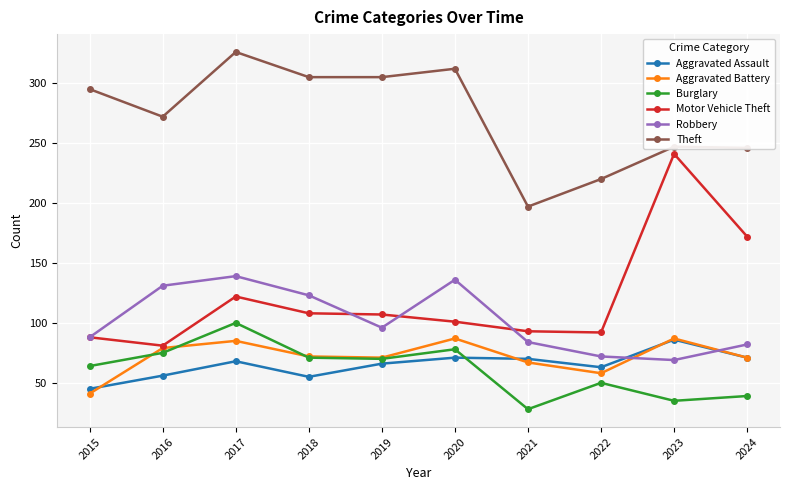

At how many categories does at least one series exceed 71?

10